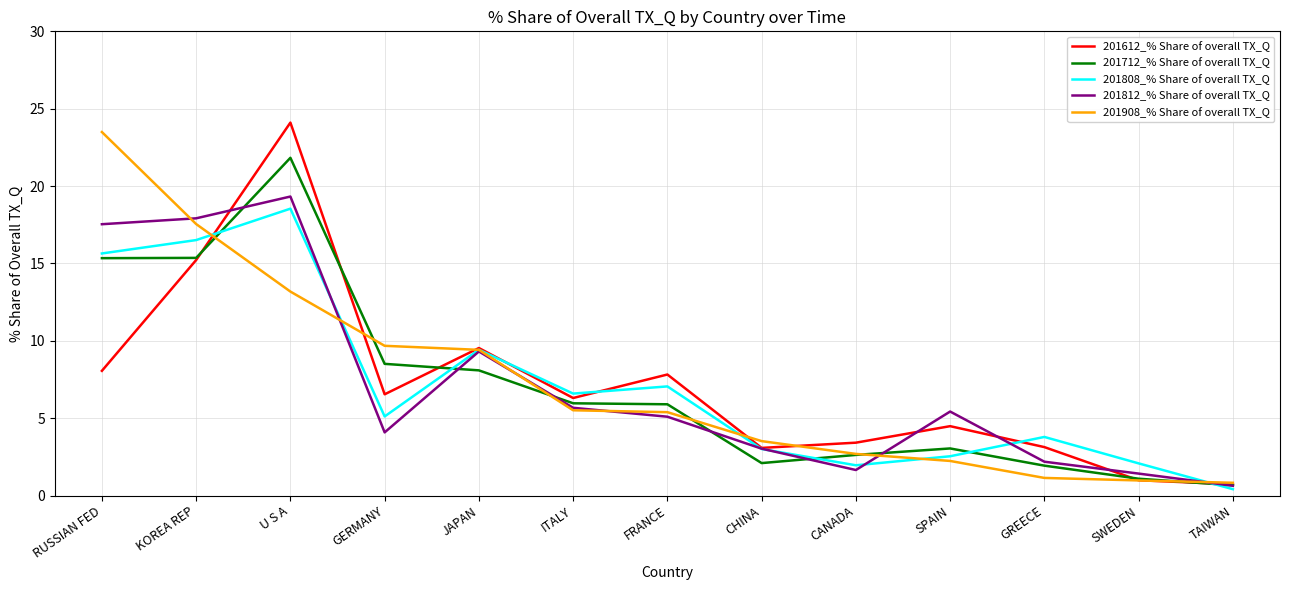

What value does the 201808_% Share of overall TX_Q series have at SPAIN?

2.5